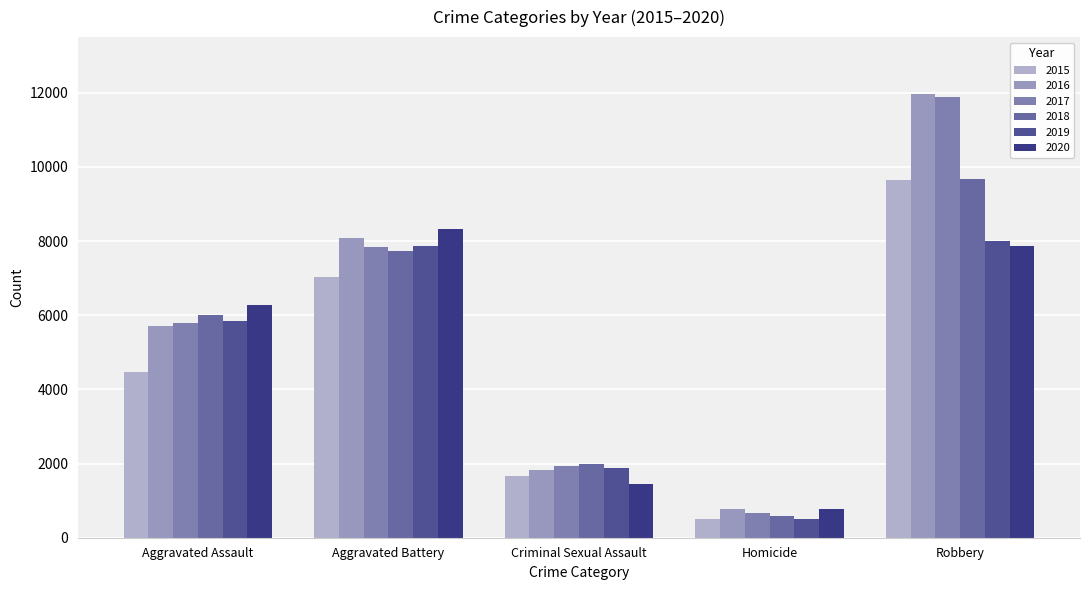

At which category is the sum across all series the highest?

Robbery